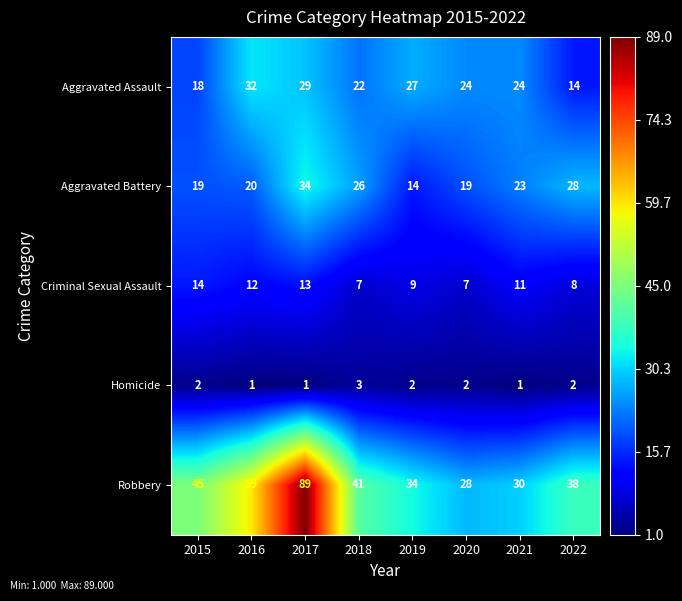

What is the difference between the highest and lowest values at 2021?

29